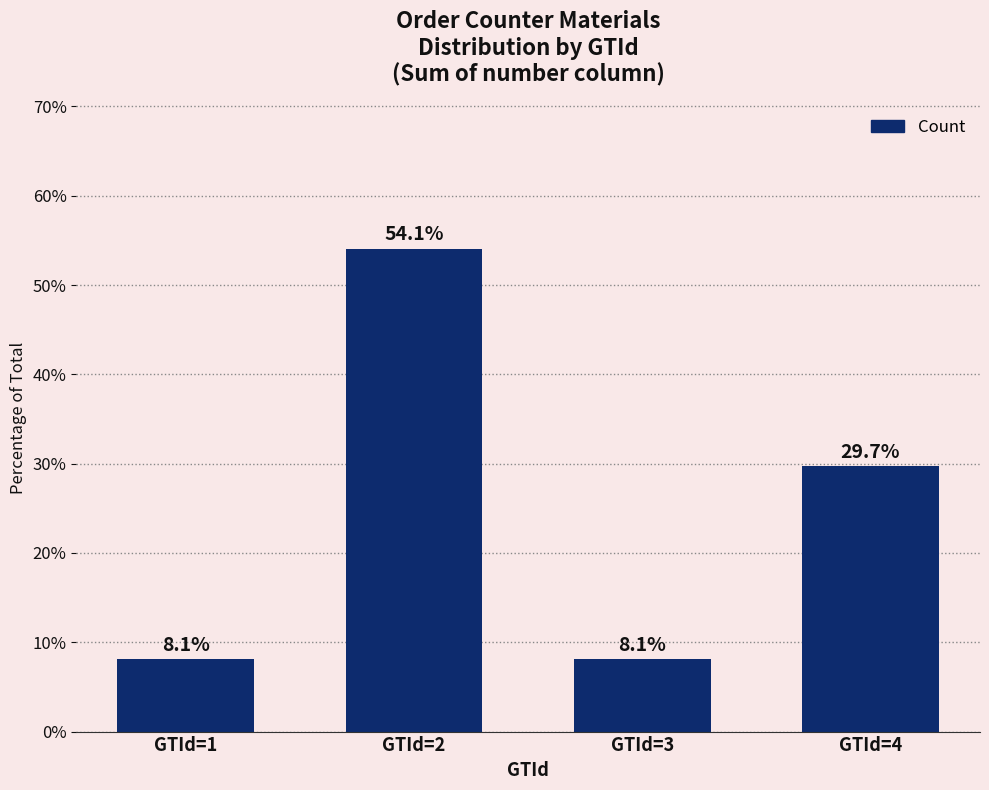

True or false: the data shows 91.0 at GTId=2.

False